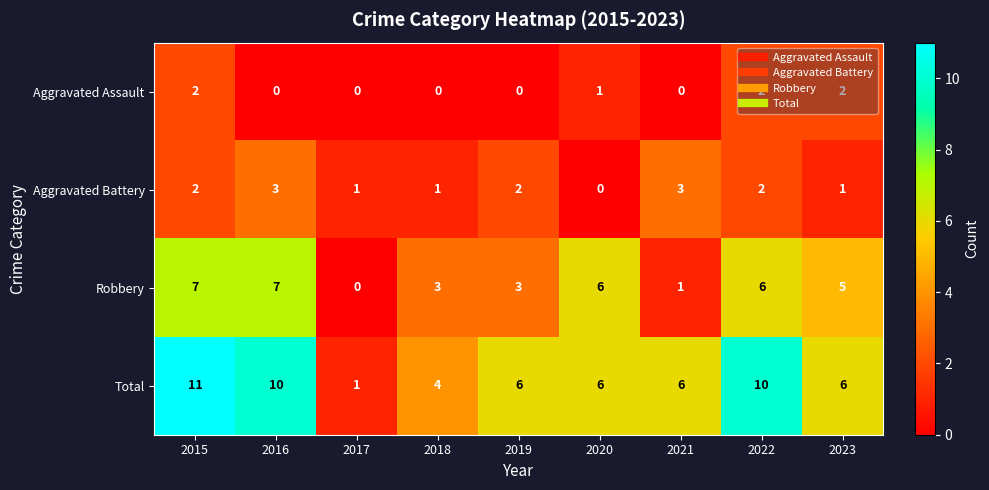

Between 2022 and 2023, which series saw the biggest shift?

Total